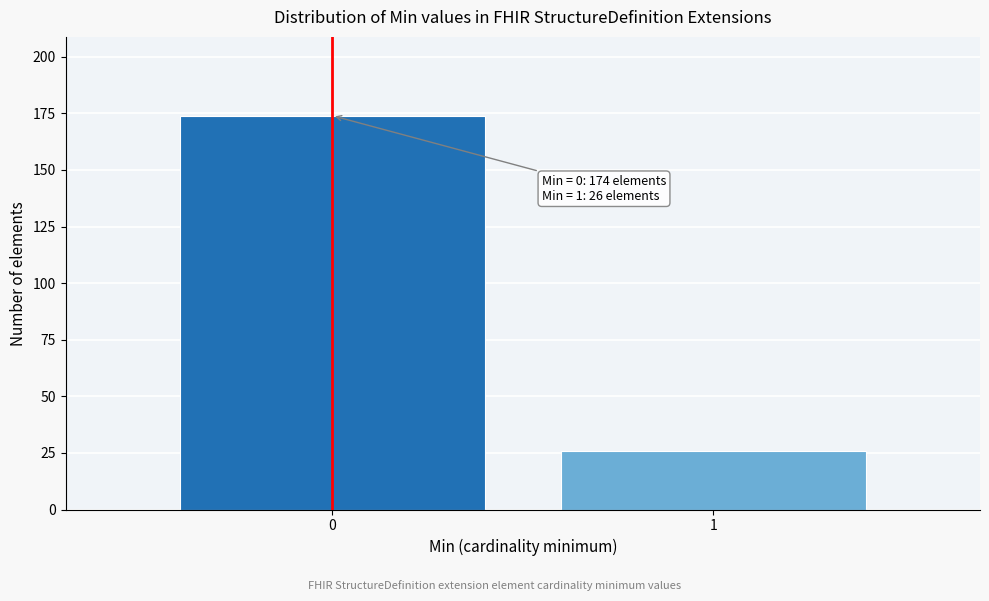

Reading left to right, what are all the values shown in this chart?

0=174	1=26